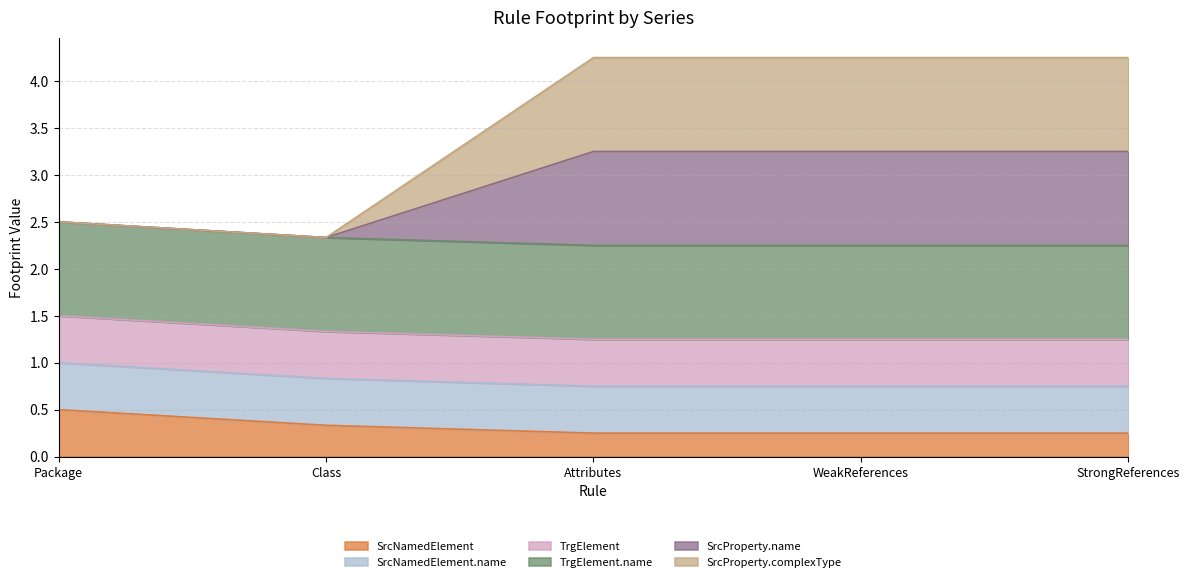

How many SrcProperty.complexType values are between 2 and 3?

2